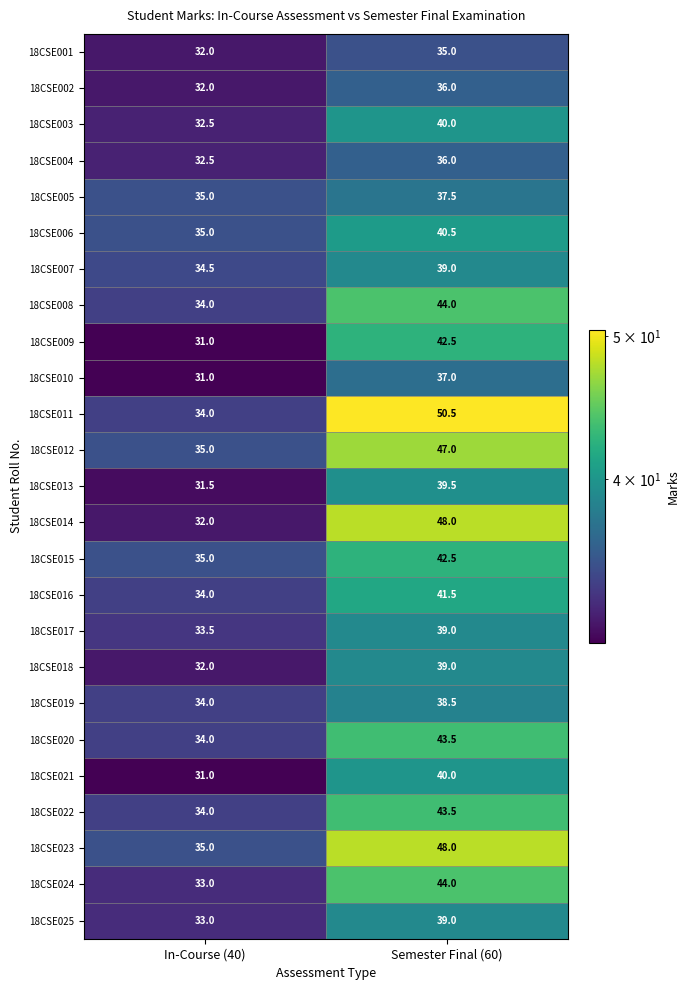

Which category has the highest value in the 18CSE002 series?

Semester Final (60)